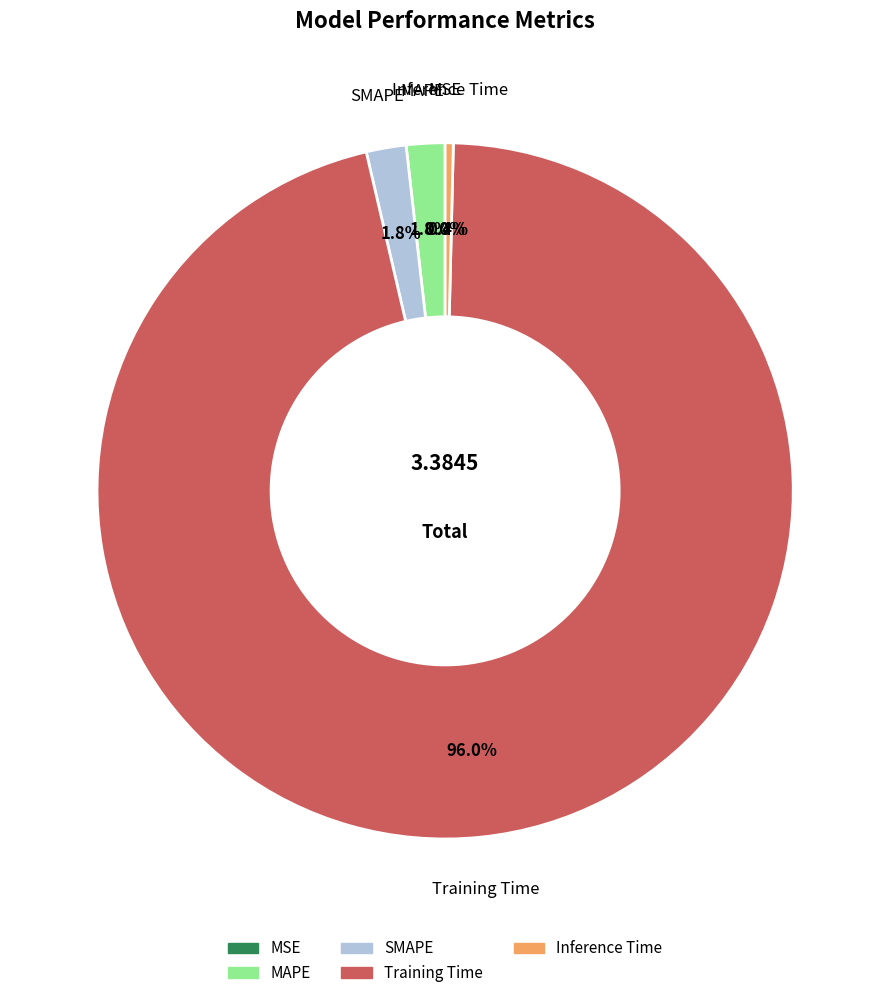

What is the largest slice in the pie chart?

Training Time